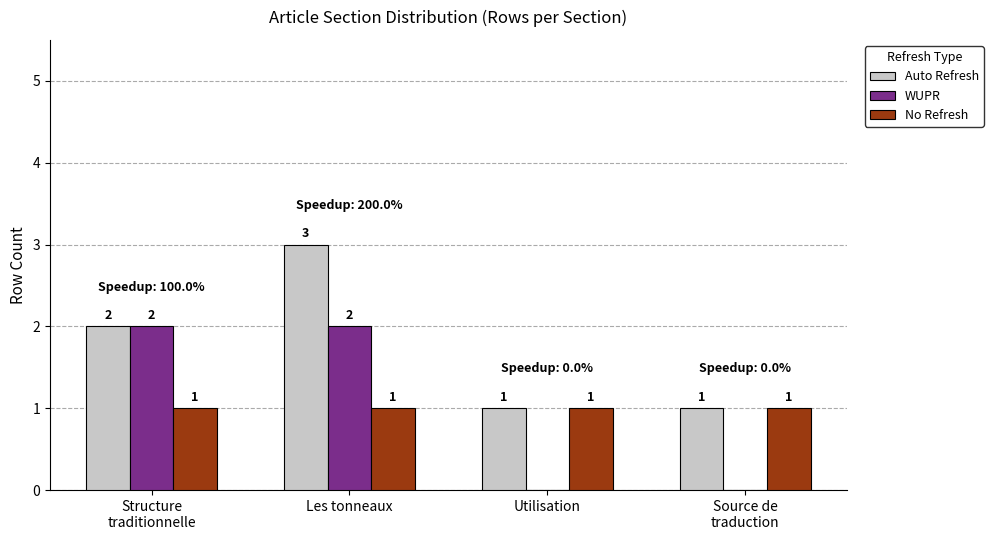

How many groups of bars are there?

4